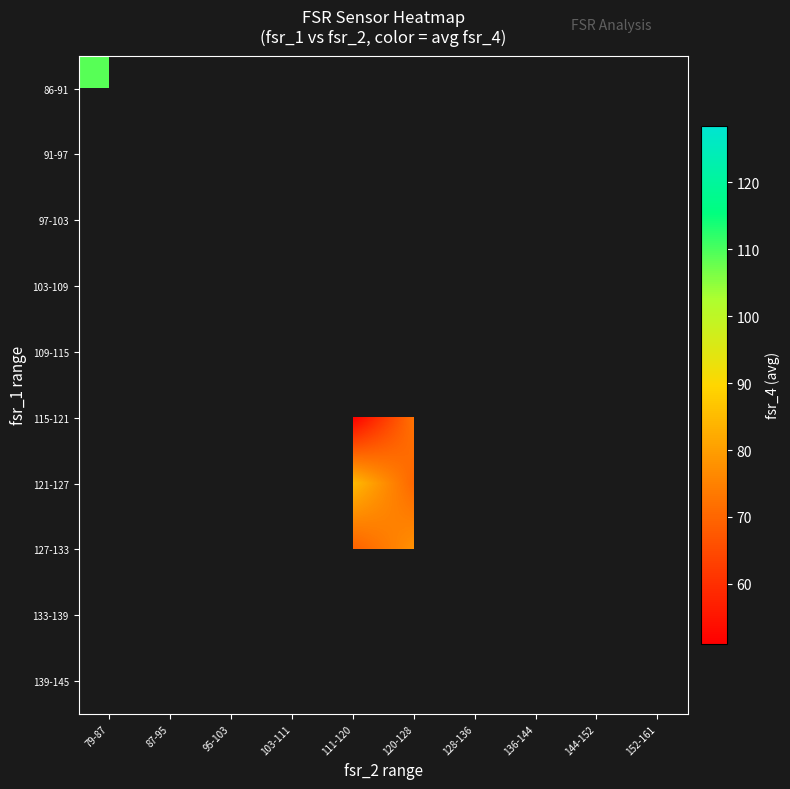

What is the greatest value displayed?

128.5